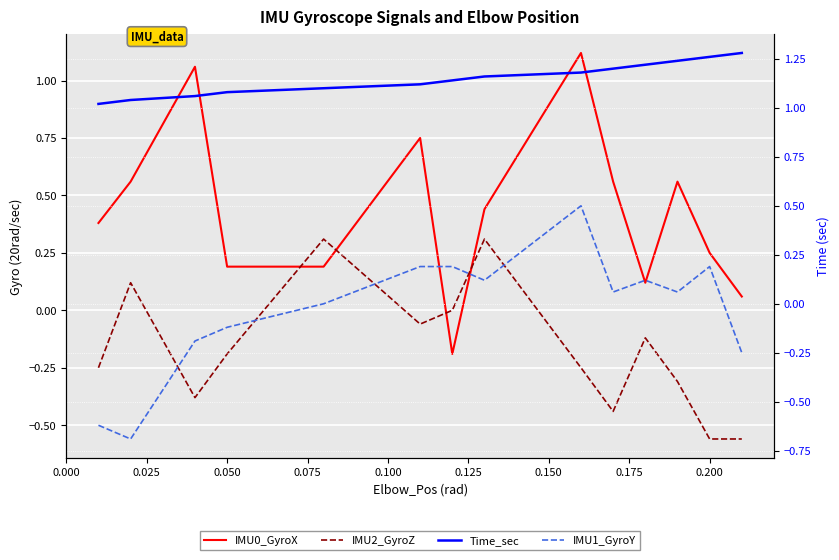

Does the chart display data point markers on the line(s)?

No